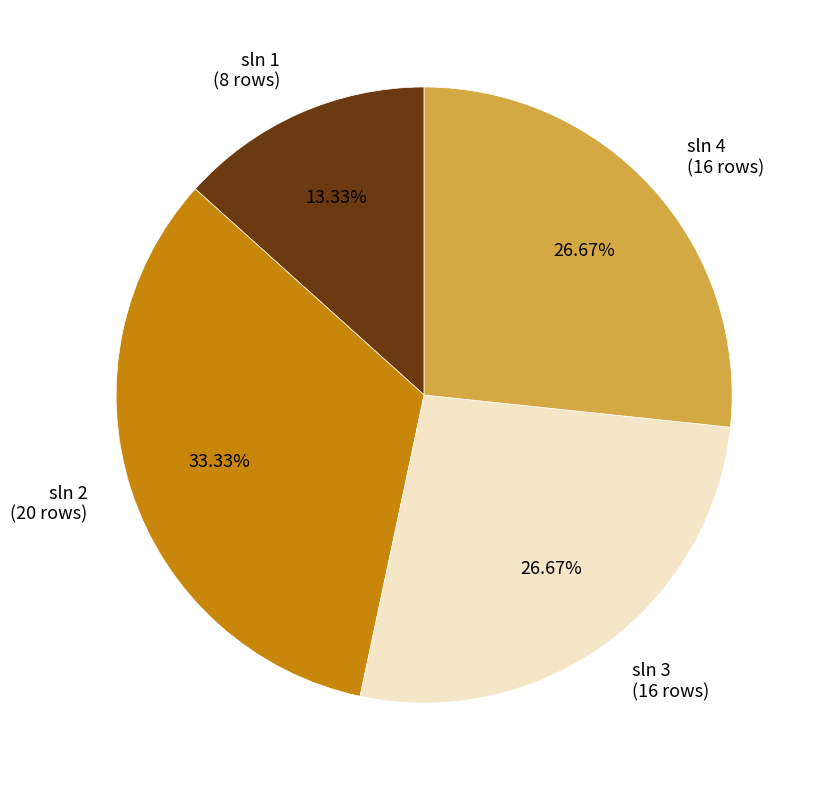

Is the sum of sln 1 and sln 2 greater than half?

No